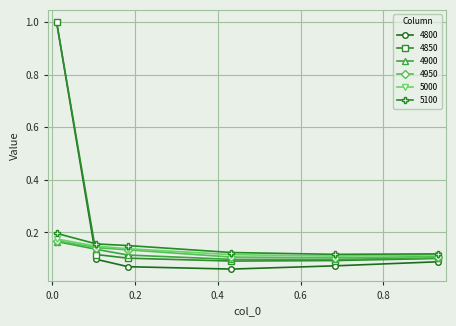

What is the maximum value for 4850?

1.0